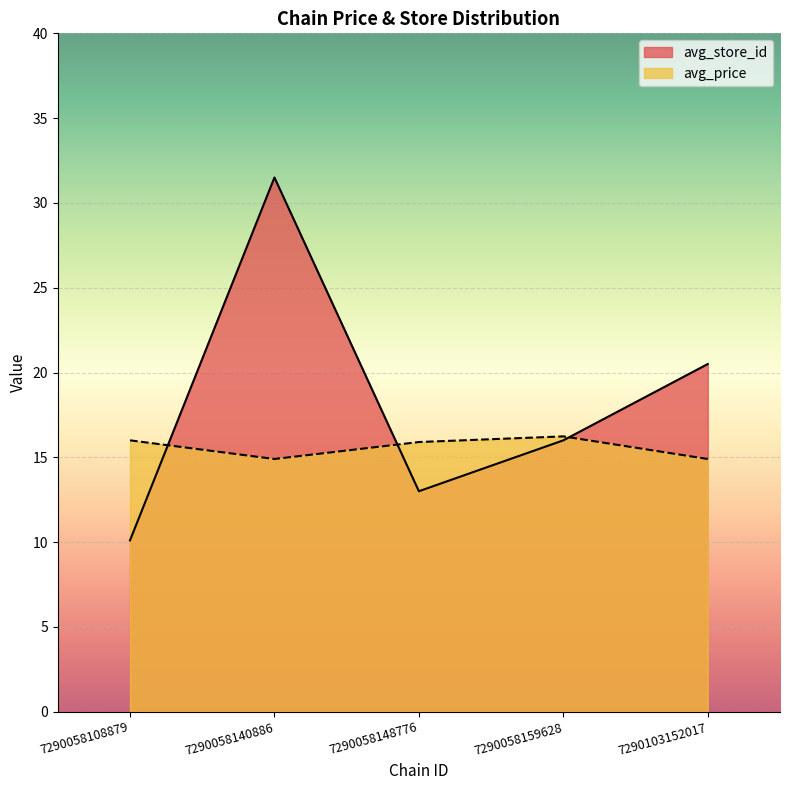

Reading right to left, extract all data points from this chart.

avg_price: 7290103152017=14.9	7290058159628=16.2	7290058148776=15.9	7290058140886=14.9	7290058108879=16.0
avg_store_id: 7290103152017=20.5	7290058159628=16.0	7290058148776=13.0	7290058140886=31.5	7290058108879=10.1